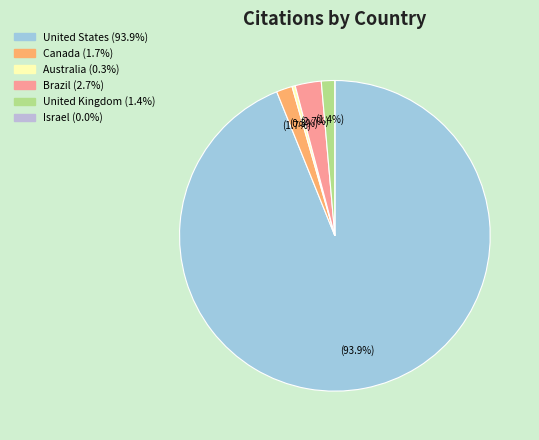

How many segments does this pie chart have?

6